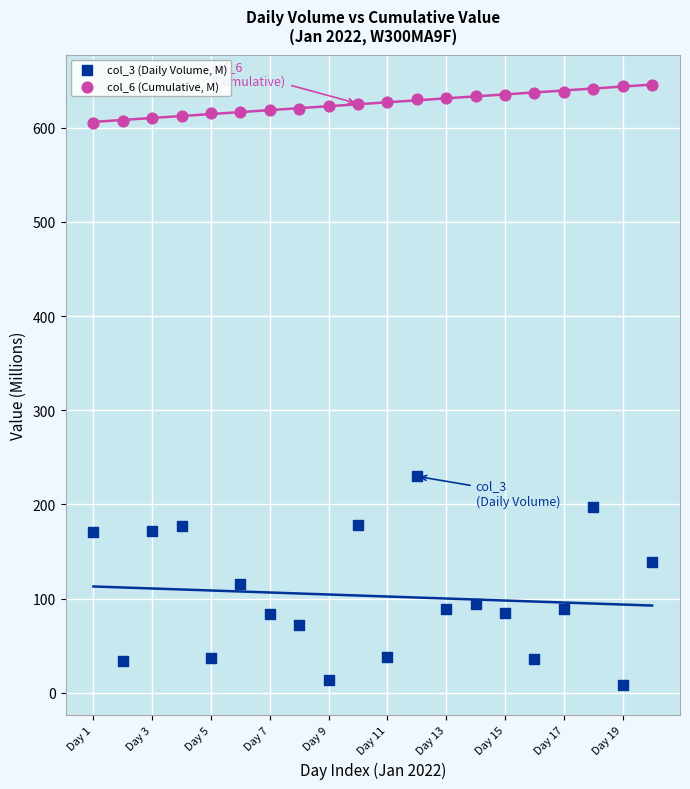

Across all series, what Y value is closest to 326?

229.8